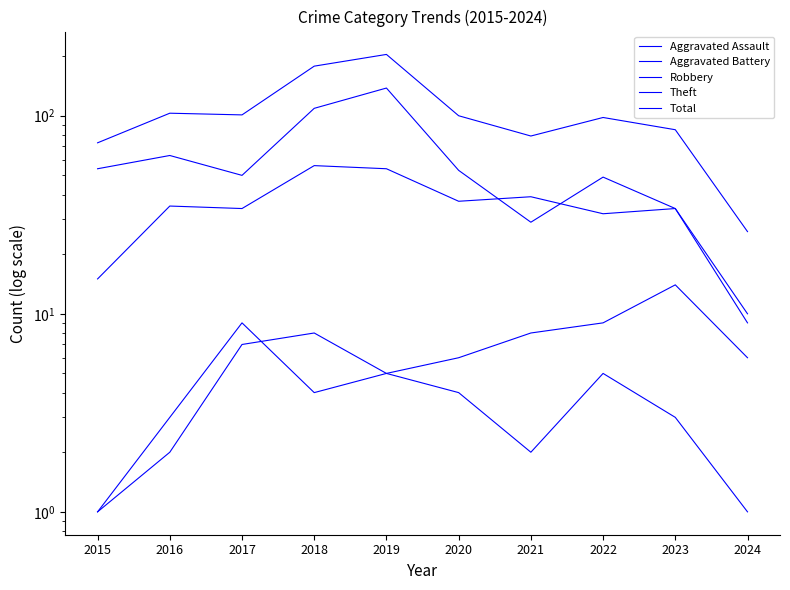

At which category does Total reach its first local valley?

2017